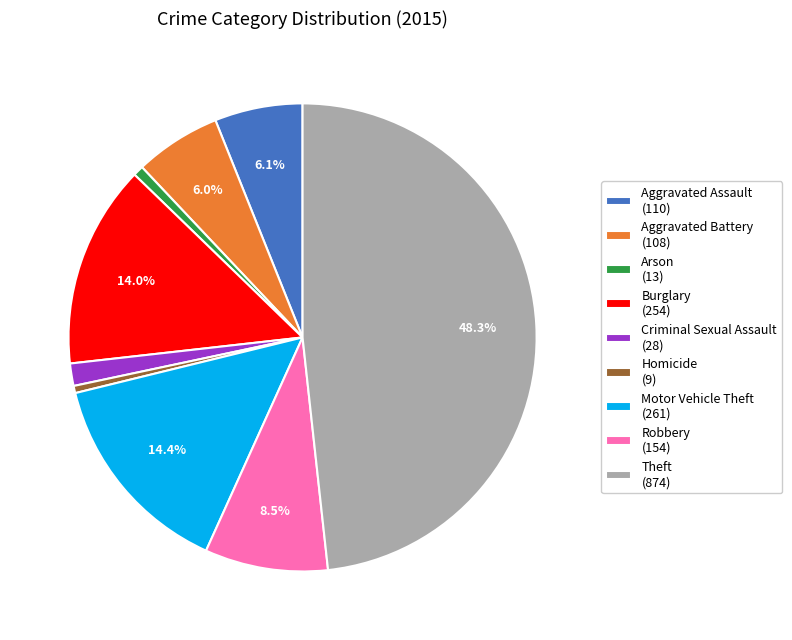

Which category has the biggest portion of the pie?

Theft